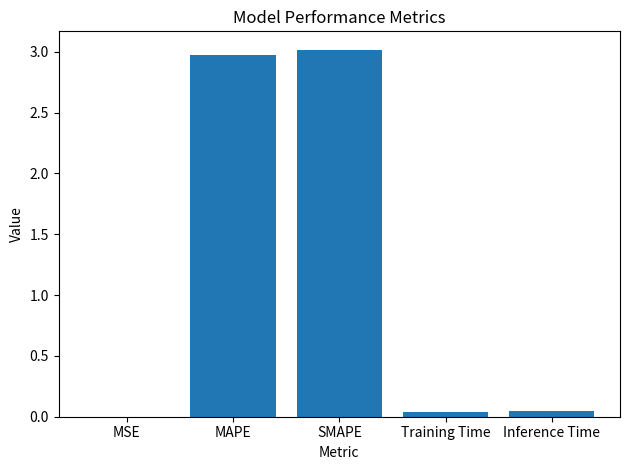

How many distinct data groups are displayed?

1